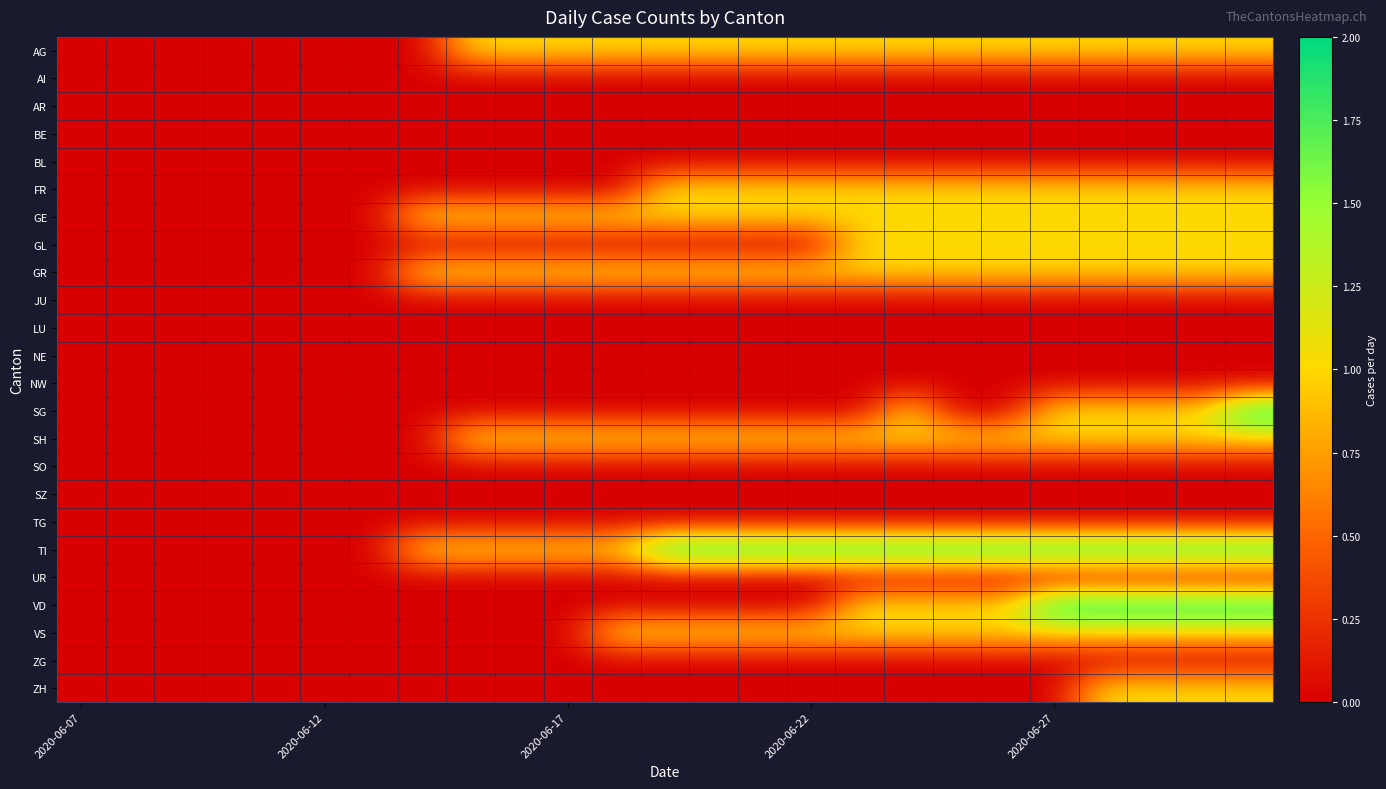

At how many categories does at least one series exceed 0?

18